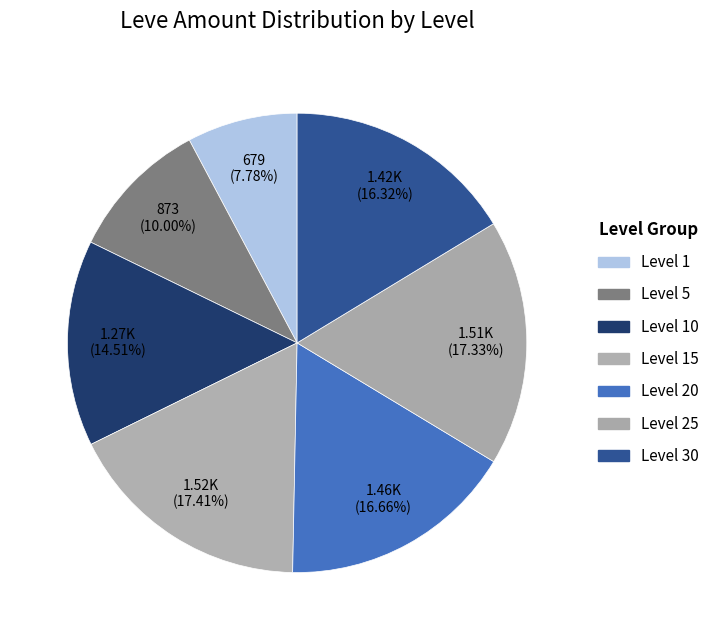

Is there any slice that represents more than half of the pie?

No